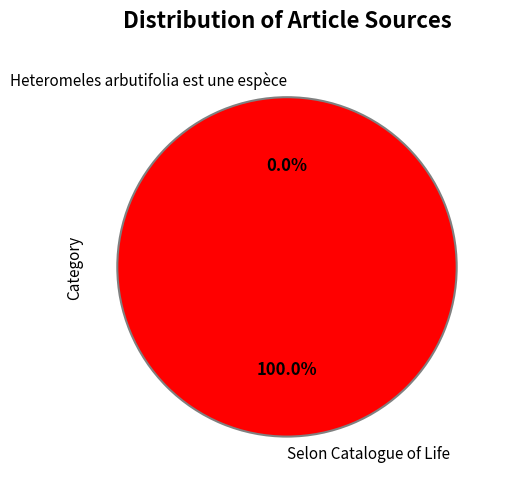

Which slice is the smallest?

Heteromeles arbutifolia est une espèce